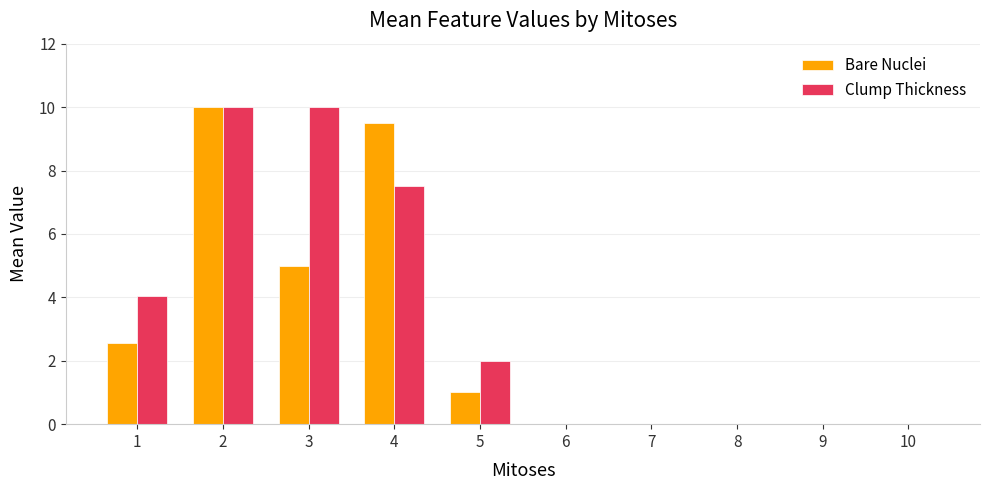

The value of Clump Thickness at 4 is 3.2. True or false?

False